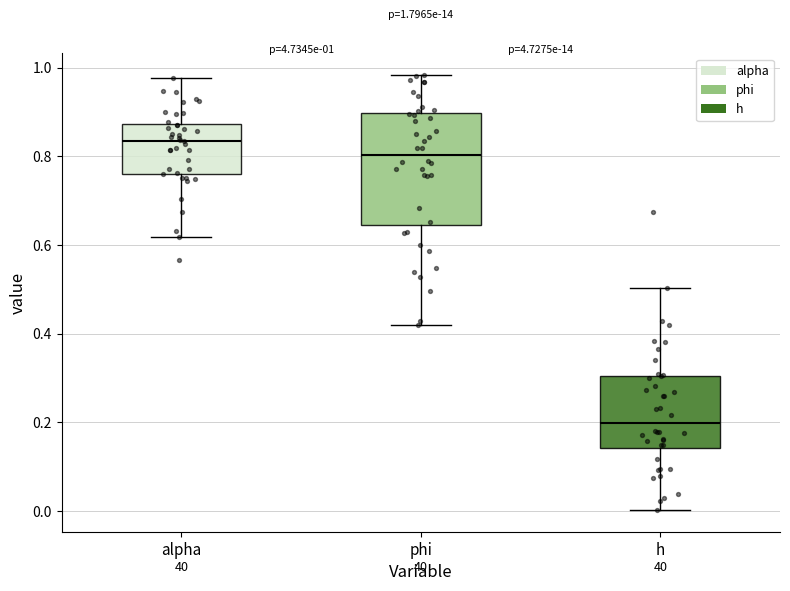

Which box's median line is the highest?

alpha